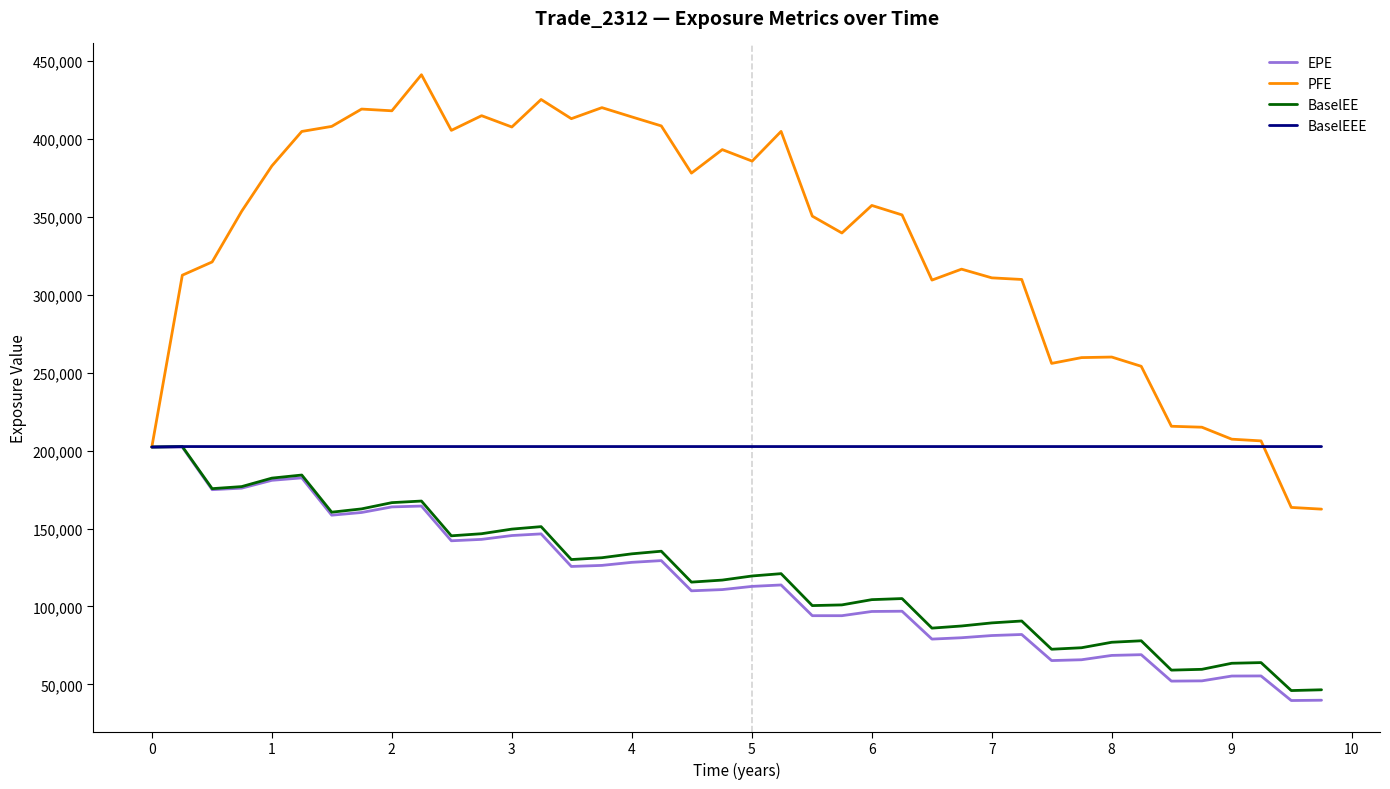

Which series has the widest spread of values?

PFE